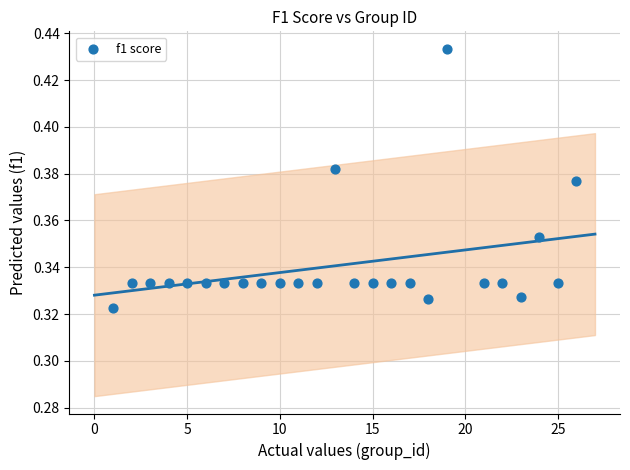

What is the range of X values (max minus min)?

25.0